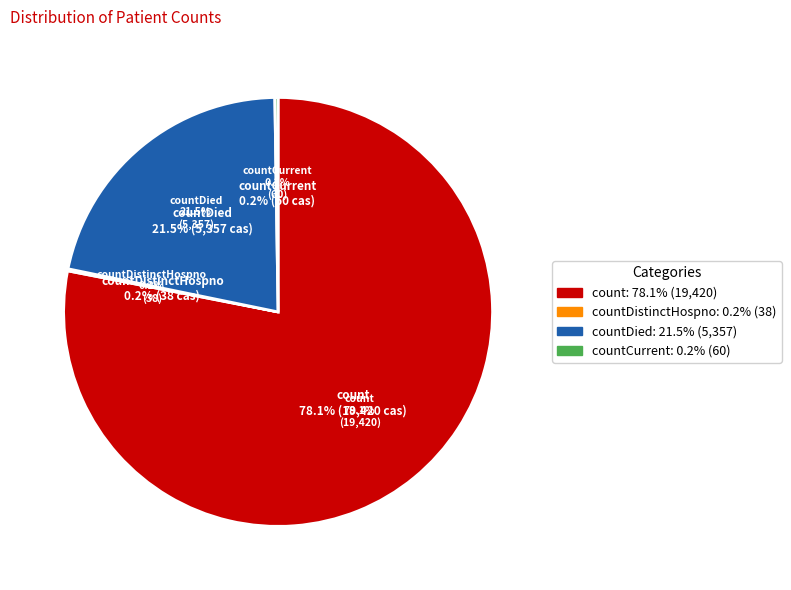

Count the number of slices in the pie.

5